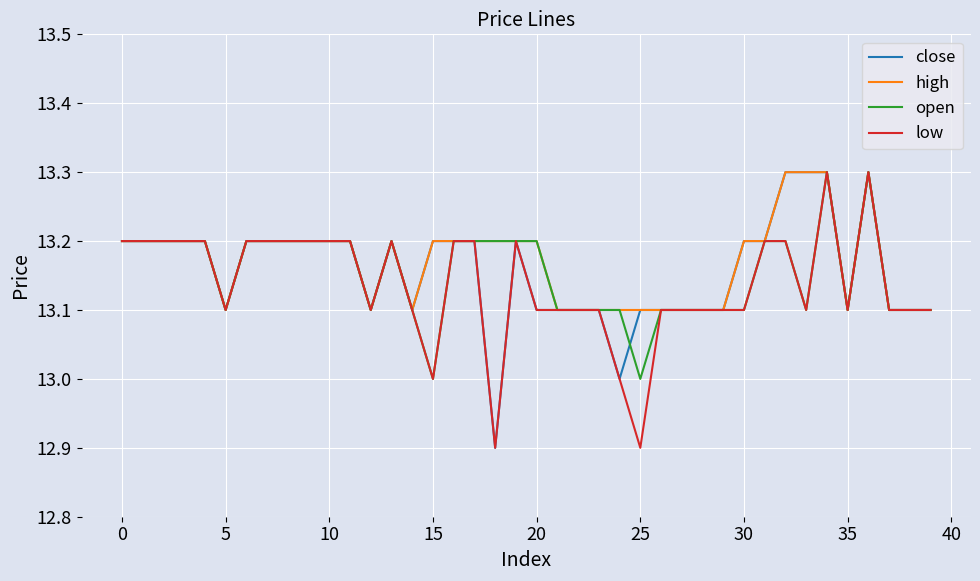

What is the minimum value shown in the chart?

12.9